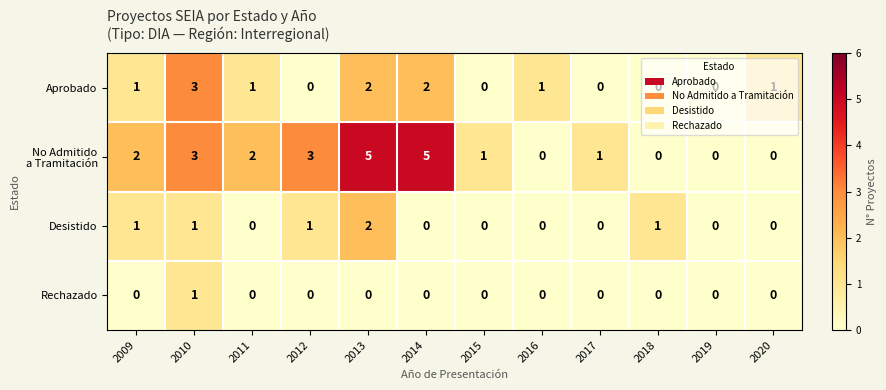

True or false: Aprobado has a value of -1 at 2018.

False